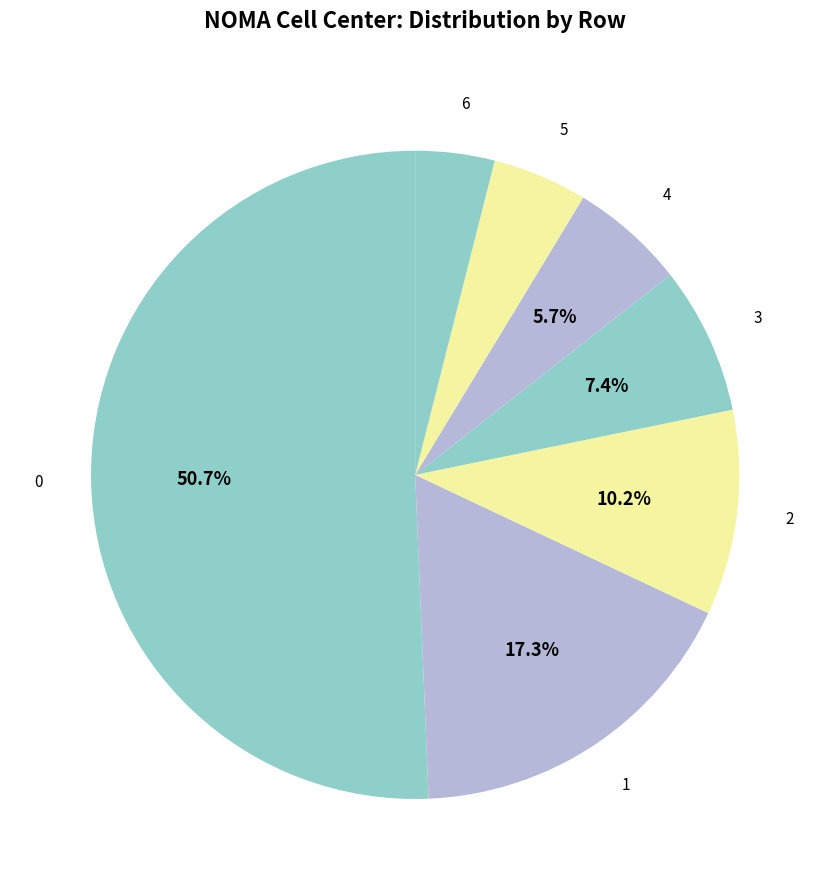

What percentage is the 4 slice, to the nearest percent?

6%